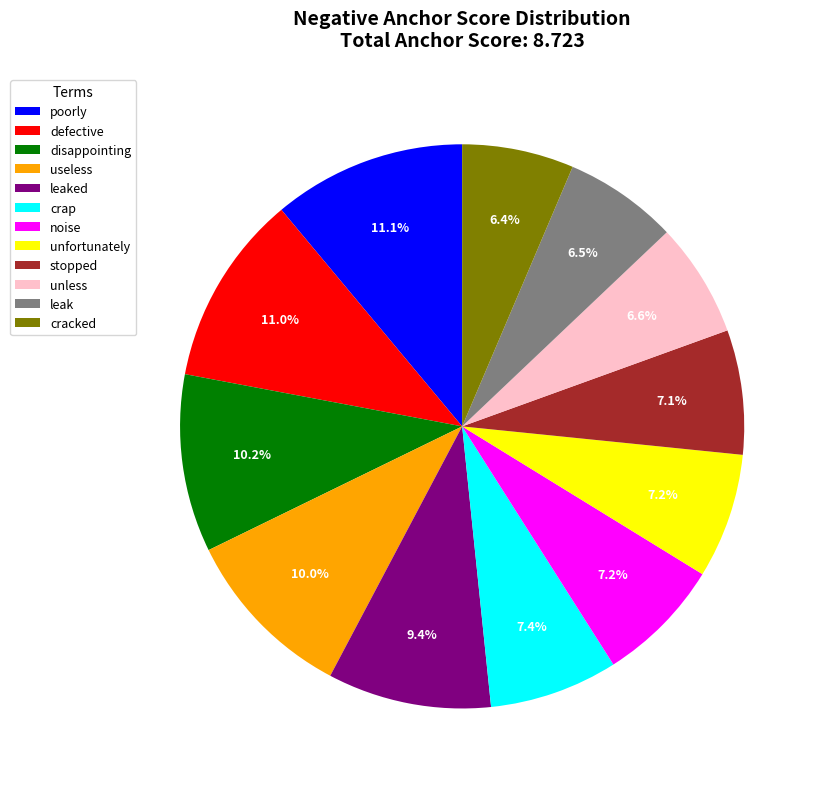

Is it true that defective is 11% of the pie?

True